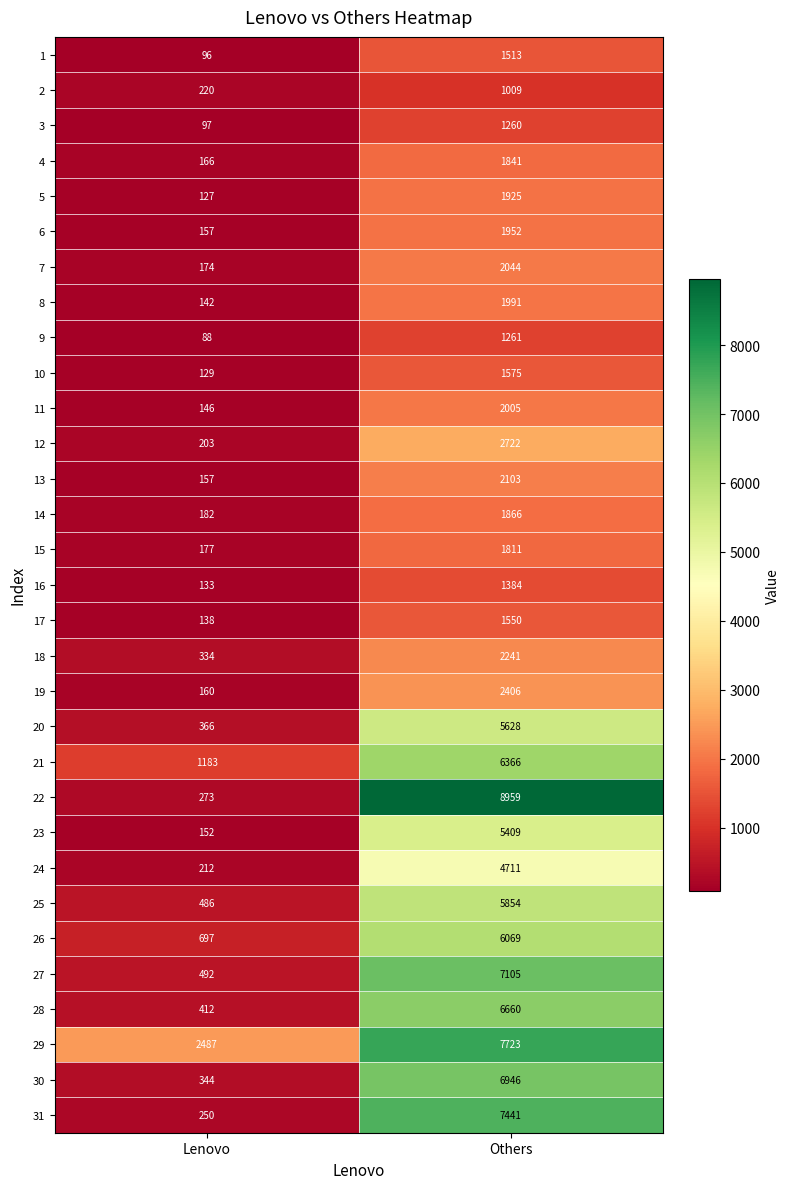

Which series has the widest spread of values?

22